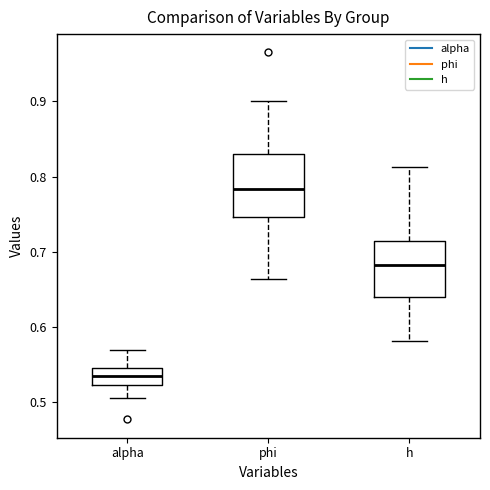

Reading left to right, read every box against the y-axis: the position of its median line, the range the box covers, and the ends of its whiskers. The values are not printed on the chart, so give them approximately, as read against the axis.

alpha: median 0.54, box 0.52 to 0.55, whiskers 0.51 to 0.57
phi: median 0.78, box 0.75 to 0.83, whiskers 0.66 to 0.90
h: median 0.68, box 0.64 to 0.71, whiskers 0.58 to 0.81